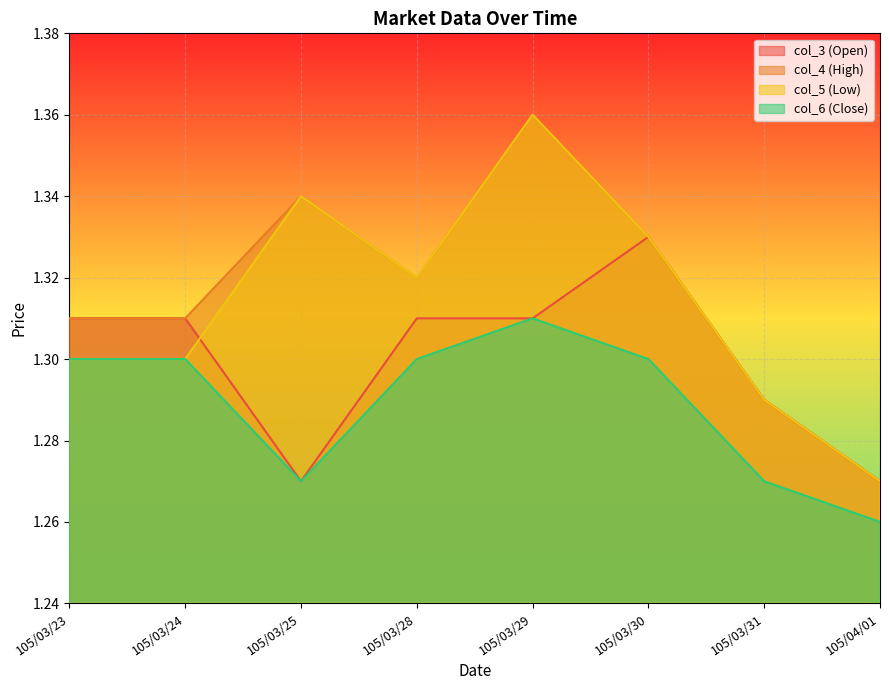

List the labels in order of col_4 value, largest first.

105/03/29, 105/03/25, 105/03/30, 105/03/28, 105/03/23, 105/03/24, 105/03/31, 105/04/01